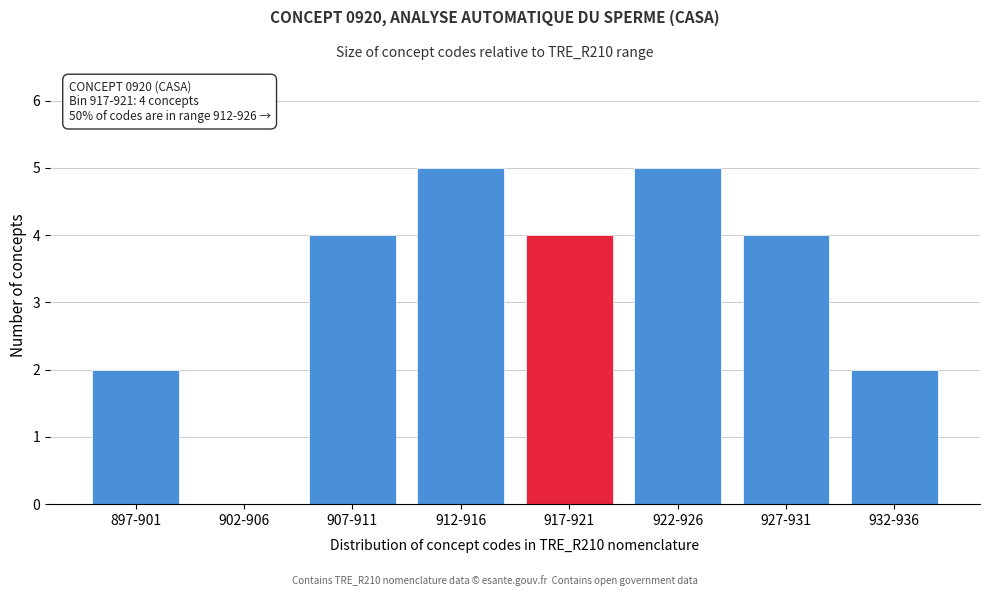

Reading left to right, what are all the values shown in this chart?

897-901=2	902-906=0	907-911=4	912-916=5	917-921=4	922-926=5	927-931=4	932-936=2